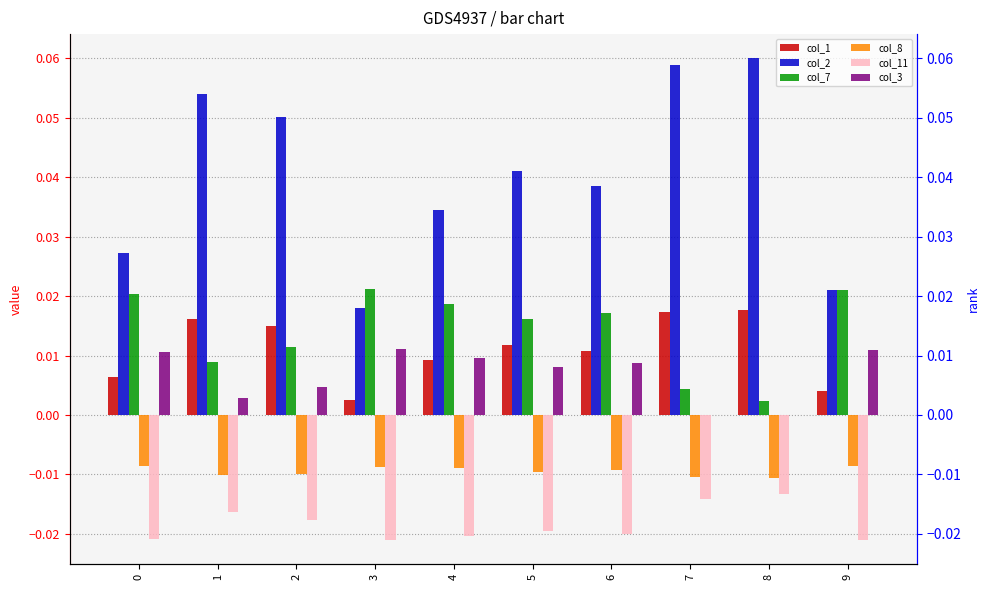

The value of col_8 at 7 is -0.0. True or false?

False